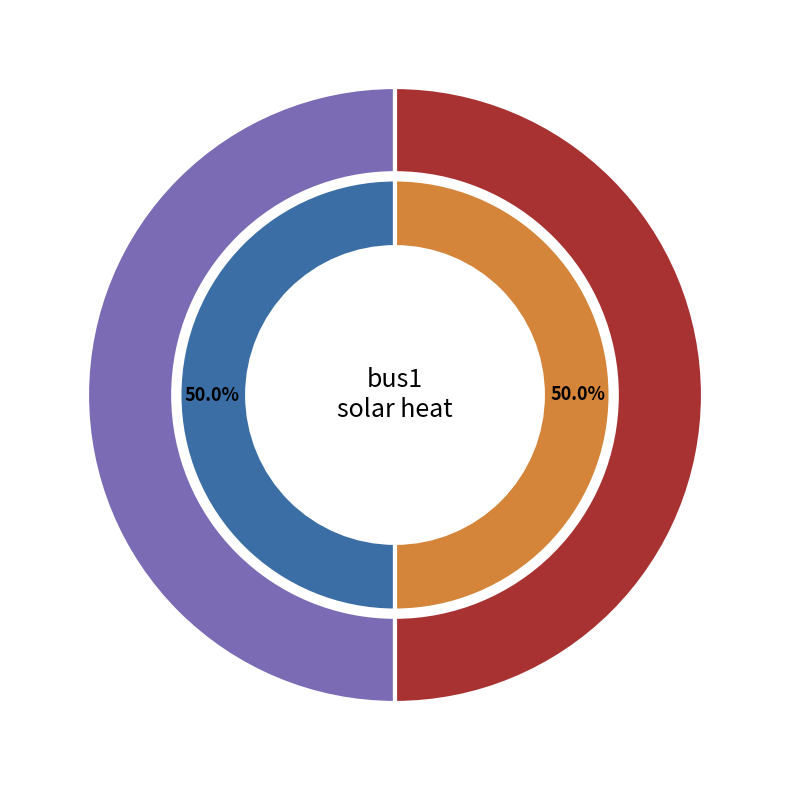

How many segments does this pie chart have?

2